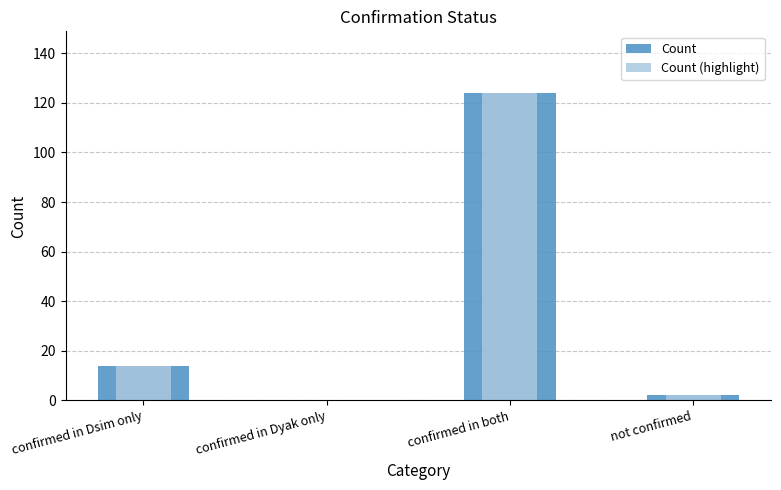

Is the value of Count (highlight) at confirmed in both greater than the value of Count at confirmed in both?

No